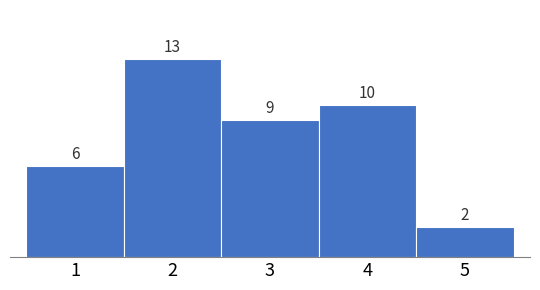

Reading left to right, extract all data points from this chart.

1=6	2=13	3=9	4=10	5=2